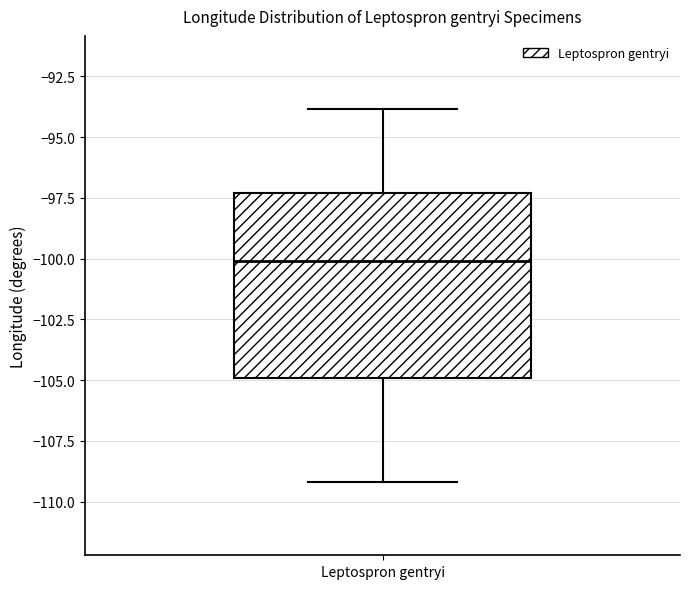

Where does the upper whisker of the box for Leptospron gentryi end on the y-axis? The values are not printed on the chart, so give them approximately, as read against the axis.

-94.0